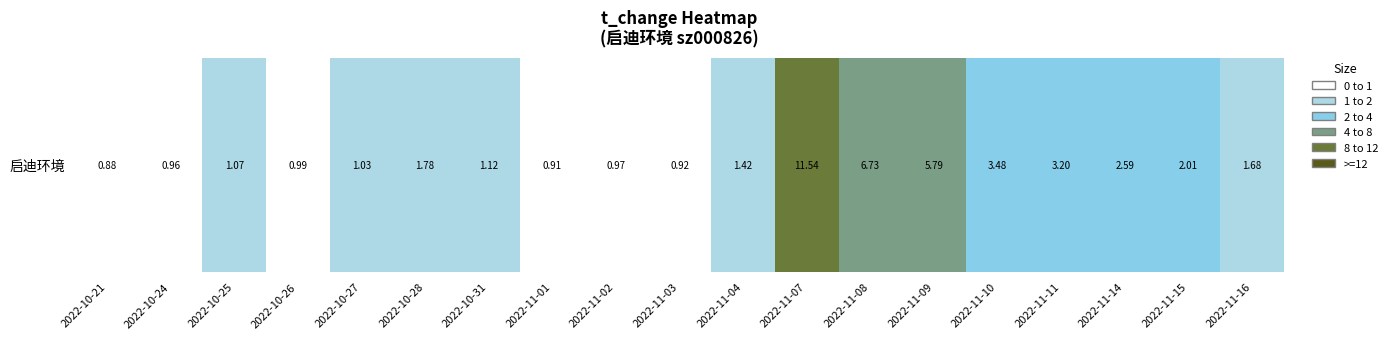

The value at 2022-11-11 is 3.2. True or false?

True